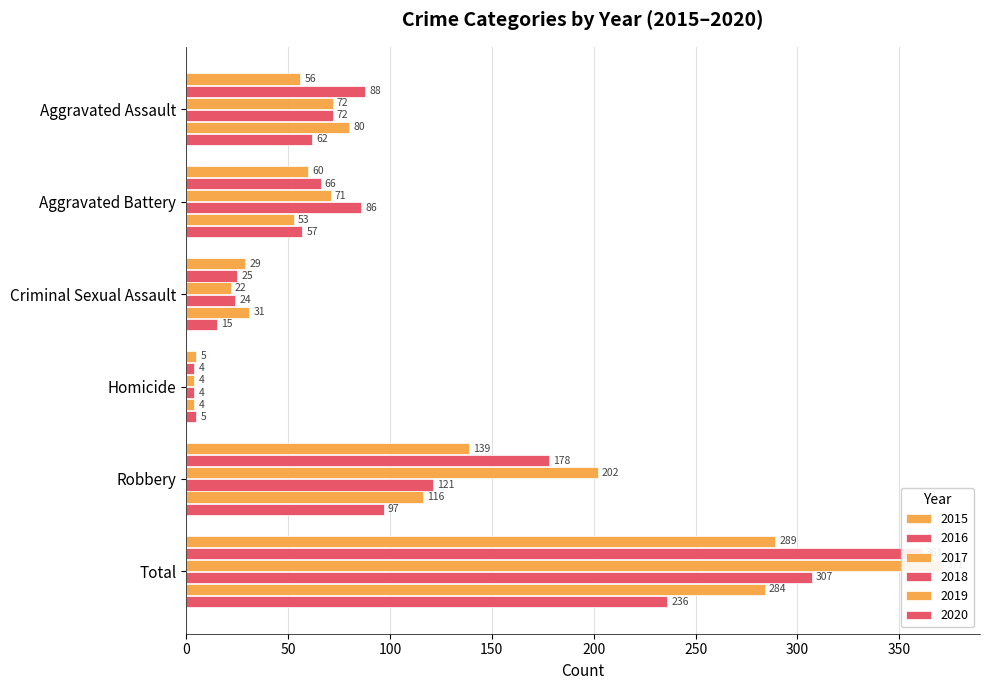

Between Robbery and Total, which series saw the biggest shift?

2018